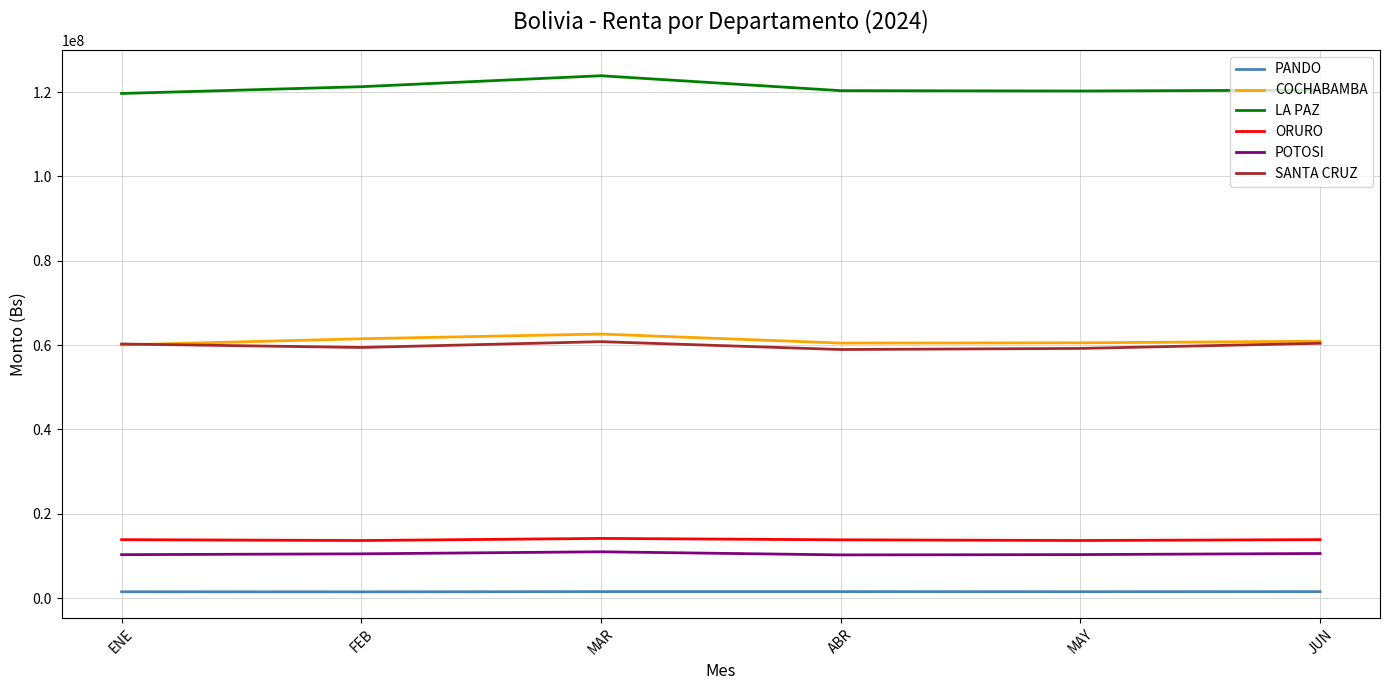

What position from the right is MAY?

2